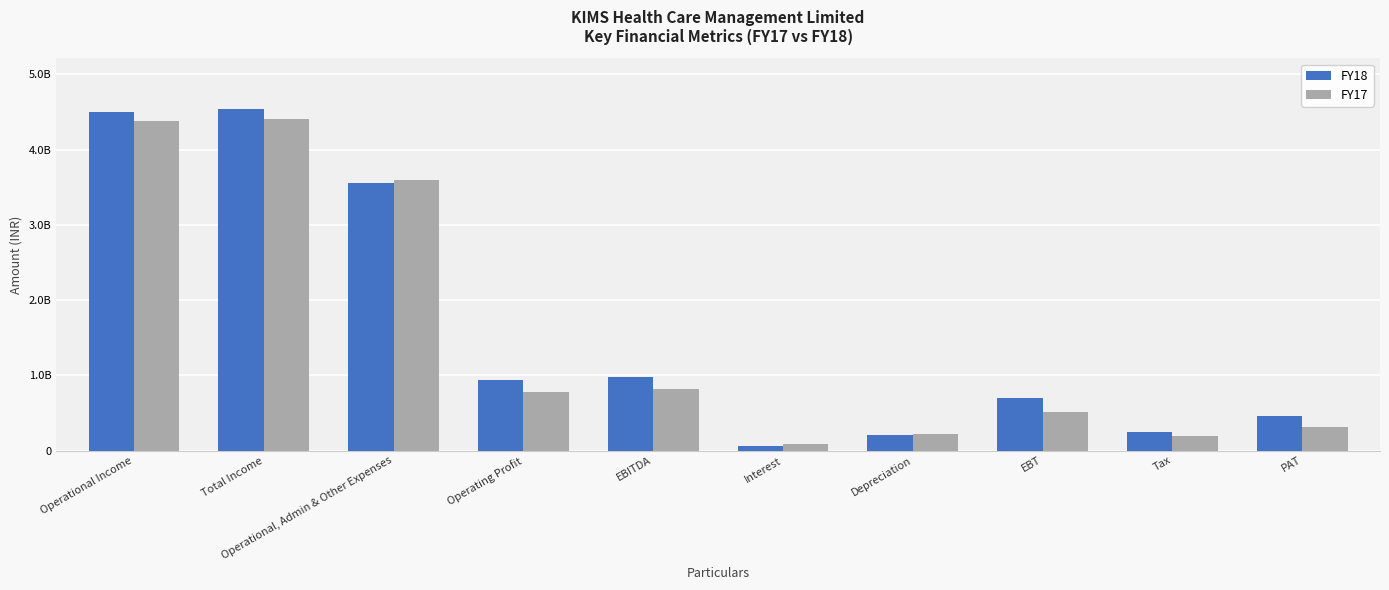

Are the bars grouped side by side (vs. stacked)?

Yes